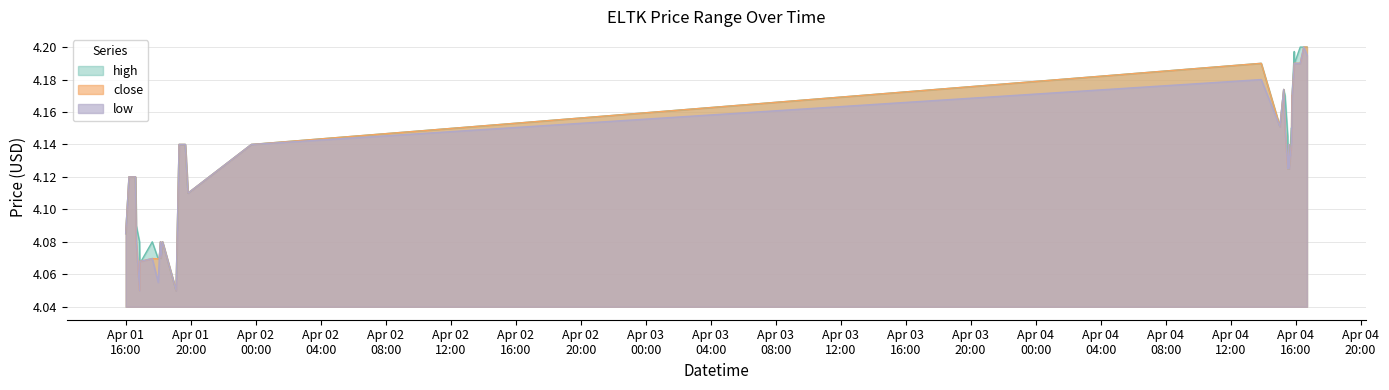

What are all the series names shown in the legend?

high, close, low